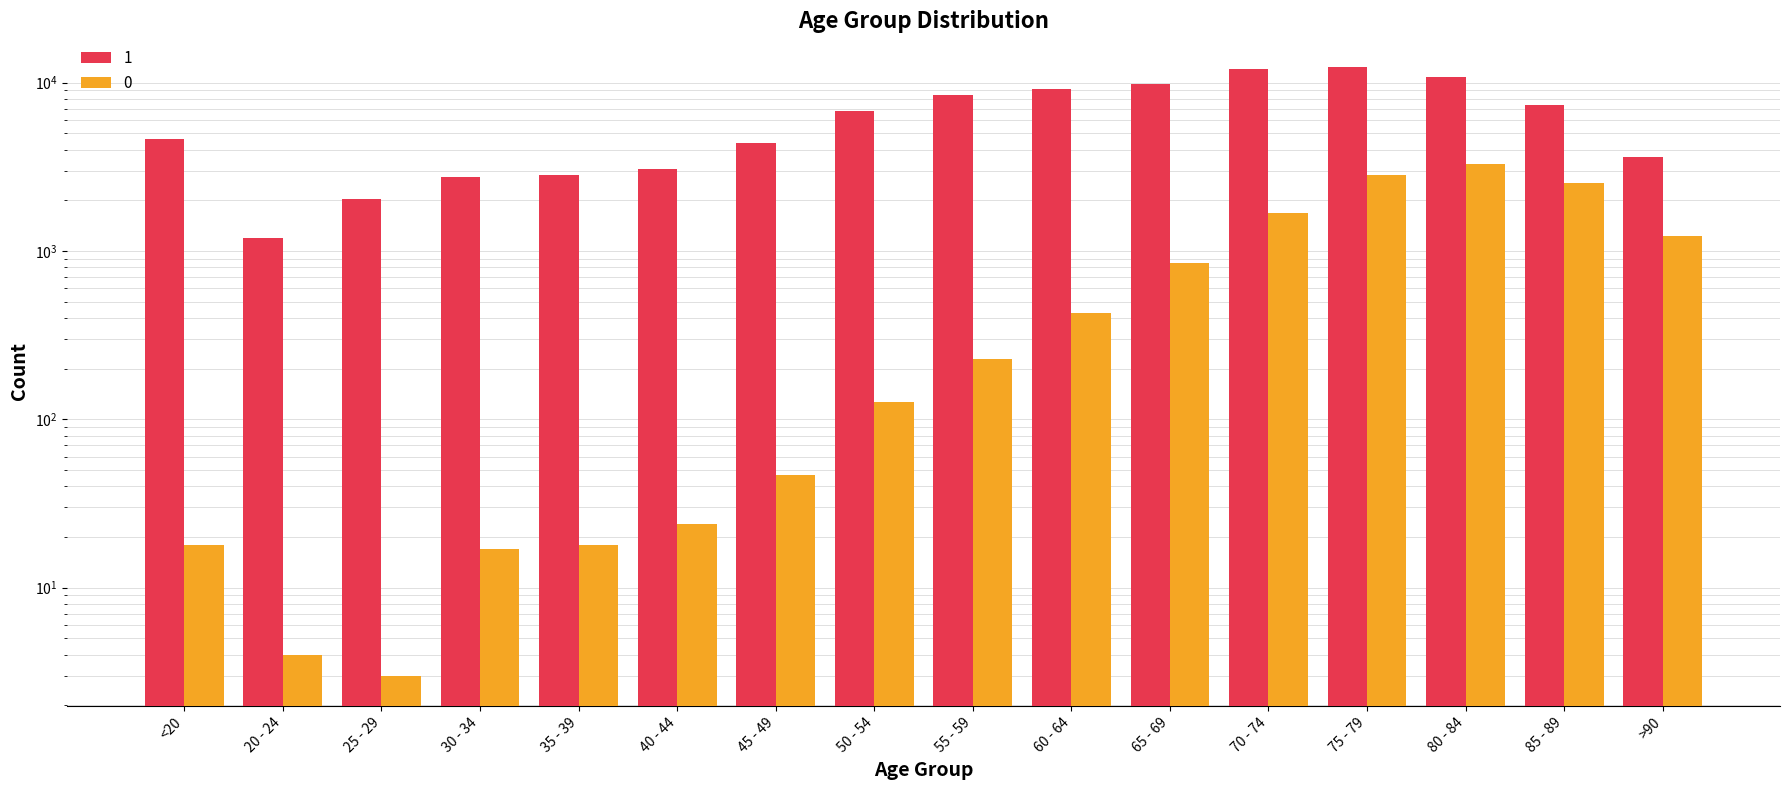

At how many categories does at least one series exceed 1509?

15